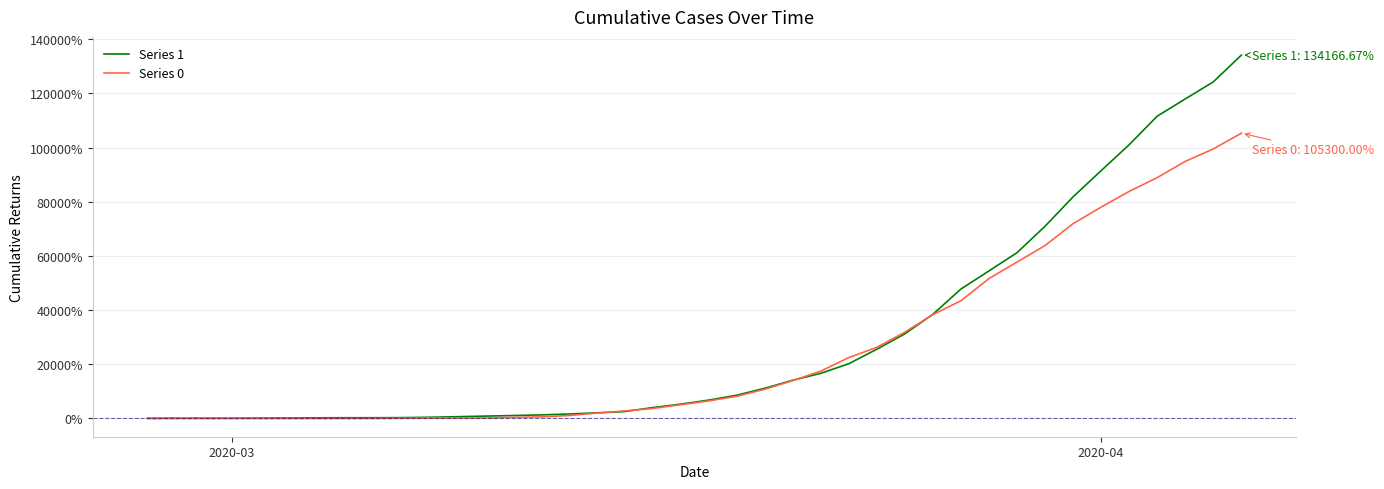

Which series has the widest spread of values?

Series 1